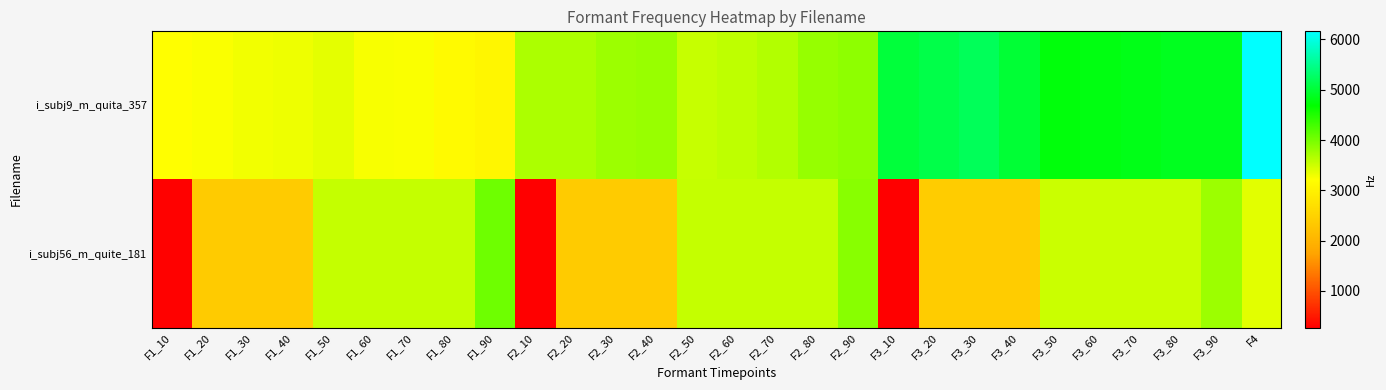

Which series has the widest spread of values?

i_subj56_m_quite_181